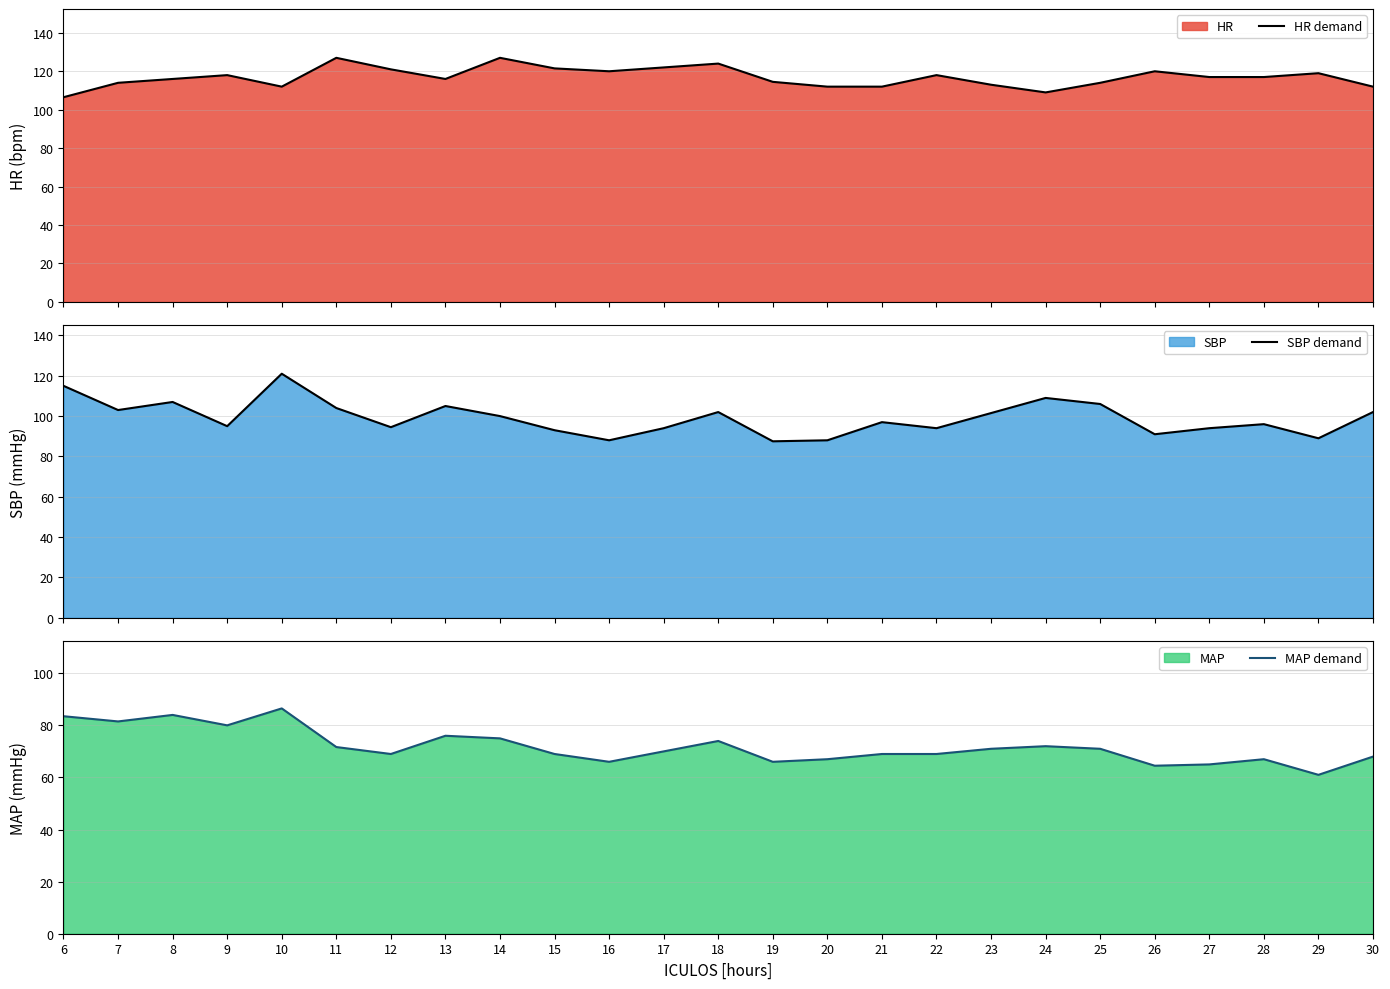

At which category does HR demand reach its first local valley?

10